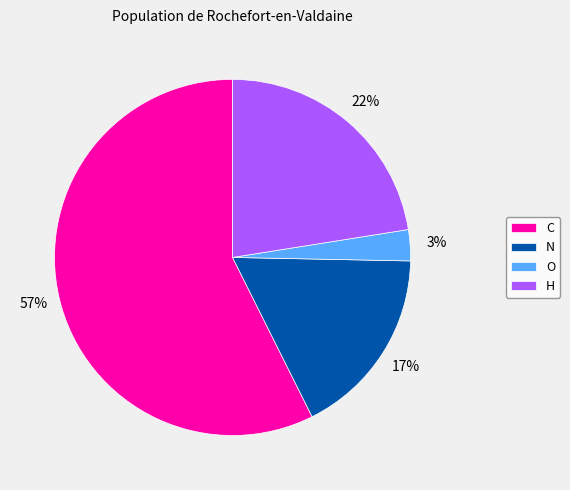

Which slice is the smallest?

O